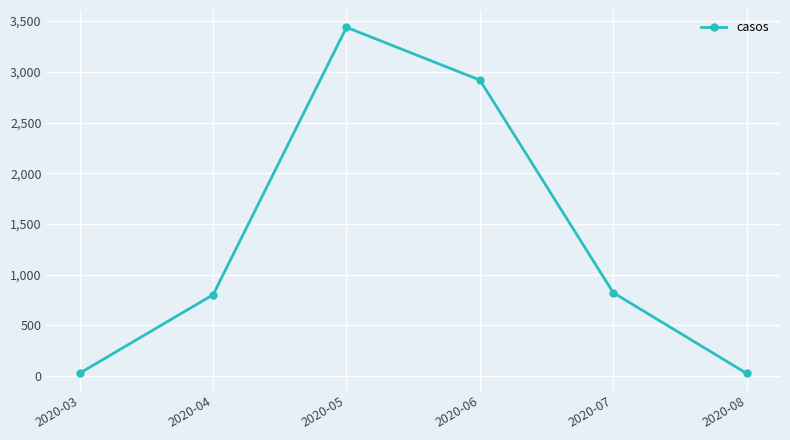

What is the greatest value displayed?

3438